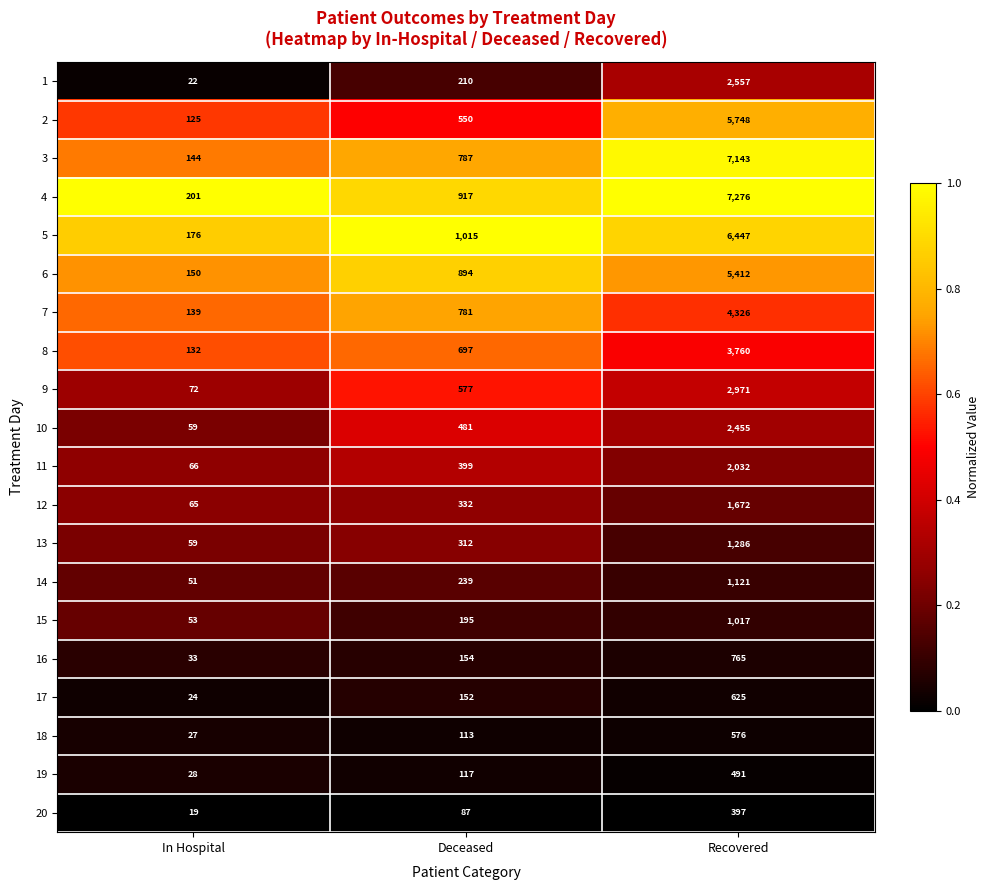

Which series has the largest total across all categories?

4